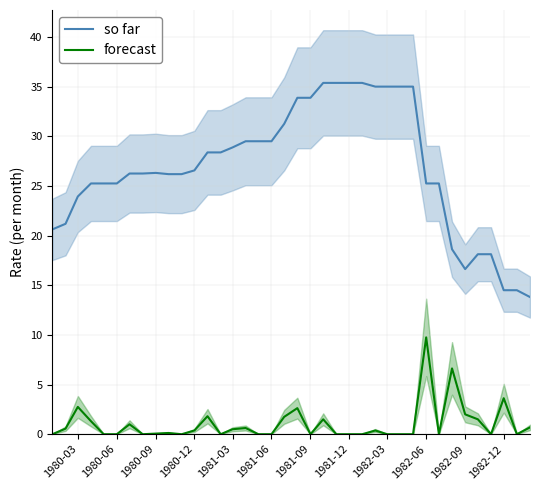

True or false: so far has more than 2 interior local peaks.

False